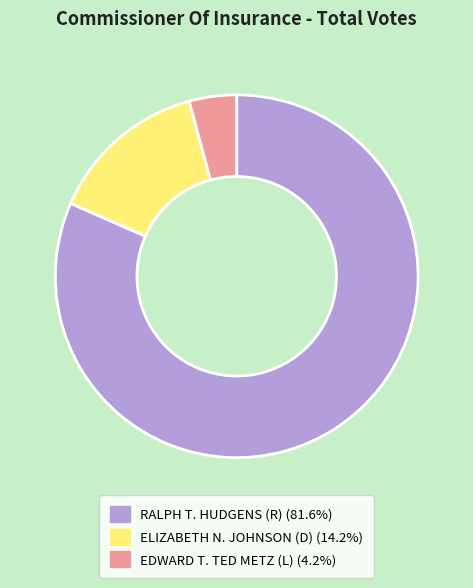

Between ELIZABETH N. JOHNSON (D) and EDWARD T. TED METZ (L), which is larger?

ELIZABETH N. JOHNSON (D)